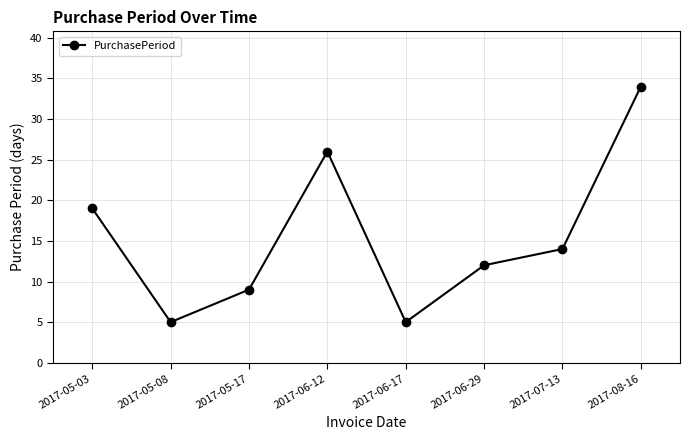

What is the difference between the maximum and minimum values?

29